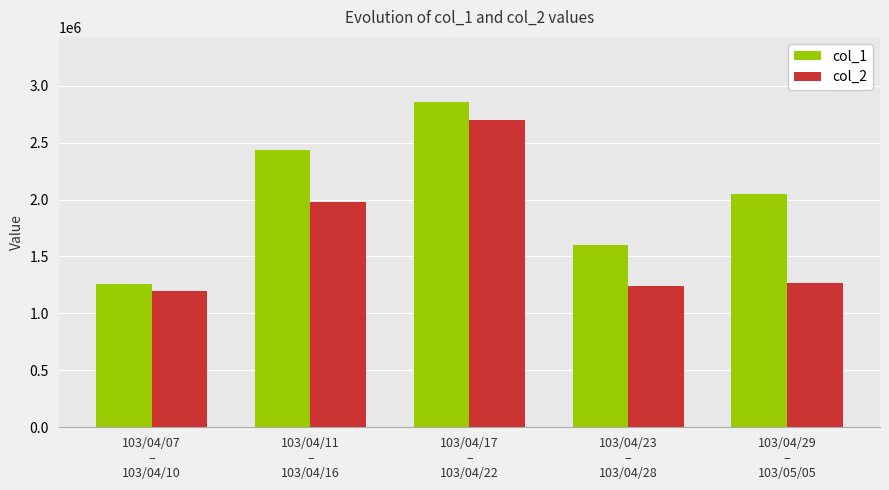

What is the difference between the maximum and second lowest values in the col_2 series?

1462350